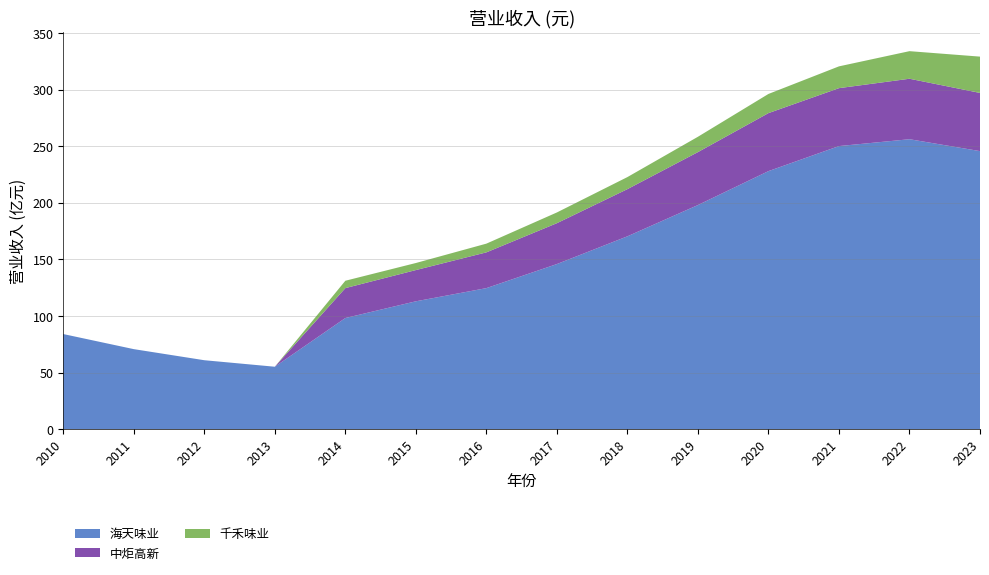

Reading left to right, what are all the values shown in this chart?

海天味业: 8401589320.9	7069591619.7	6090560144.4	5515507551.3	9817189662.6	11294380030.1	12458558940.8	14584310896.6	17034475127.2	19796889800.1	22791873936.5	25004031043.5	25609651543.3	24559312356.6
中炬高新: 0.0	0.0	0.0	0.0	2641896888.9	2758585298.9	3157988862.5	3609371701.0	4166464950.3	4674844437.4	5123374813.8	5115649704.3	5341040998.7	5139091906.6
千禾味业: 0.0	0.0	0.0	0.0	650775844.4	623585955.6	770860990.8	948167111.5	1065445794.5	1355147203.7	1693273982.0	1925286294.1	2436471672.2	3206797965.7